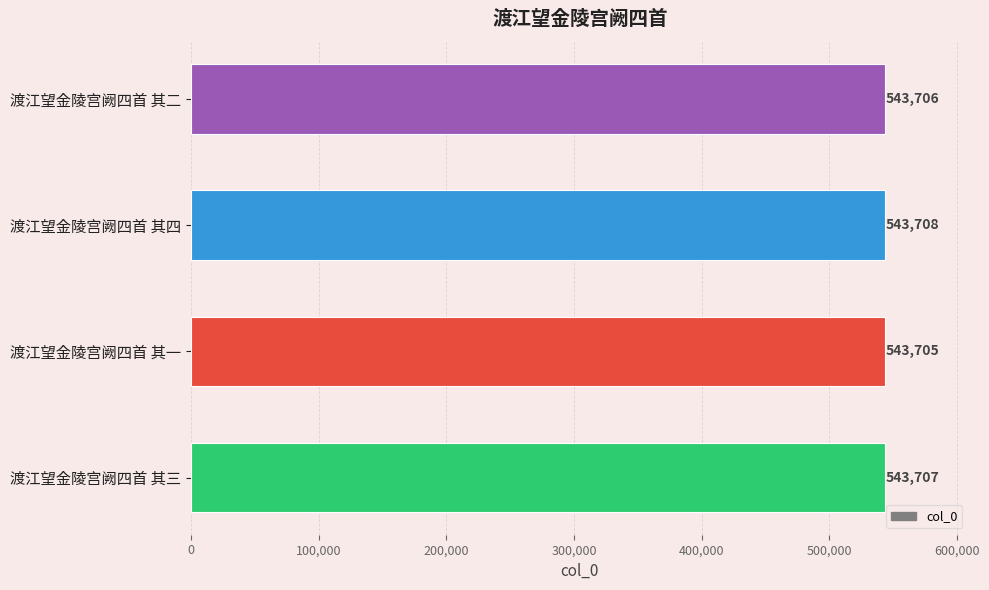

Are the bars horizontal?

Yes